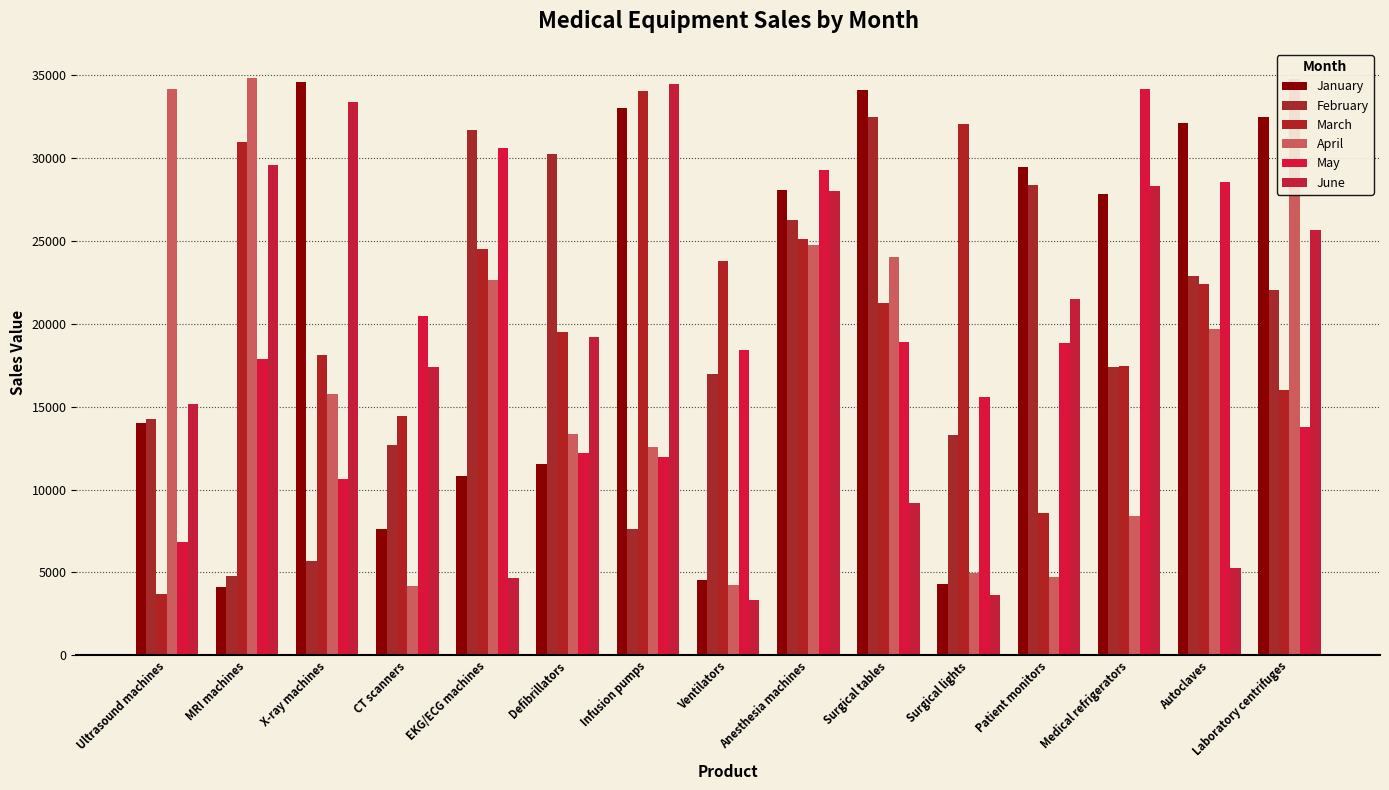

What is the difference between the maximum and minimum values in the June series?

31110.7